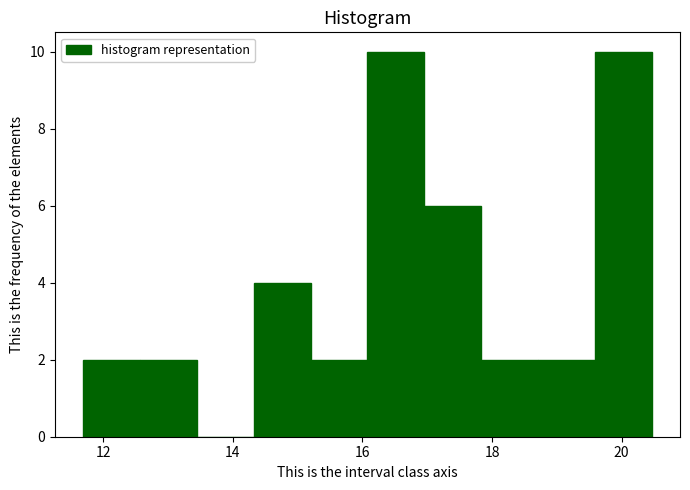

Reading left to right, list every bar in this chart as the range it spans on the x-axis followed by its height. Neither the bar edges nor the heights are printed on the chart, so give them approximately, as read against the axes.

11.6 to 12.6: 2
12.6 to 13.4: 2
13.4 to 14.4: 0
14.4 to 15.2: 4
15.2 to 16.0: 2
16.0 to 17.0: 10
17.0 to 17.8: 6
17.8 to 18.8: 2
18.8 to 19.6: 2
19.6 to 20.4: 10